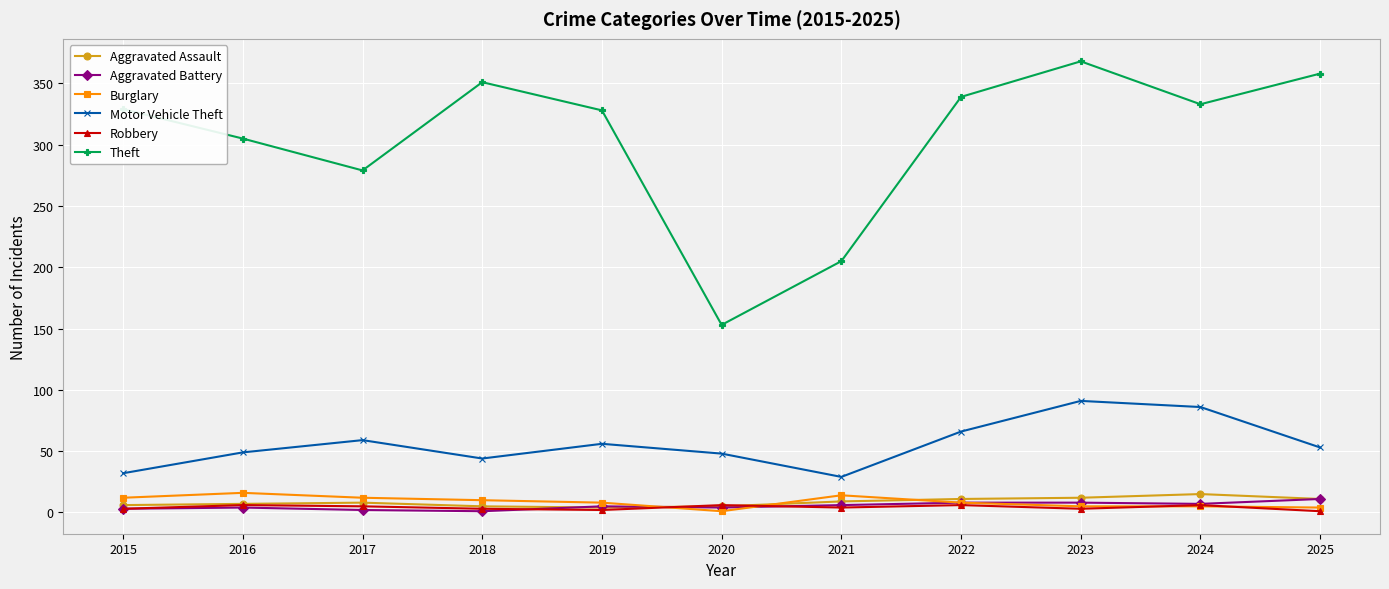

True or false: Motor Vehicle Theft has more than 2 points higher than both neighbors.

True